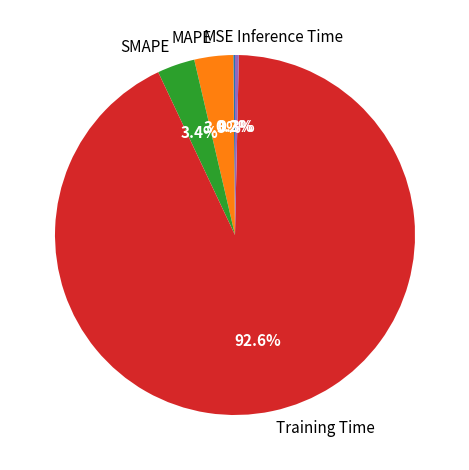

Between Inference Time and Training Time, which is larger?

Training Time